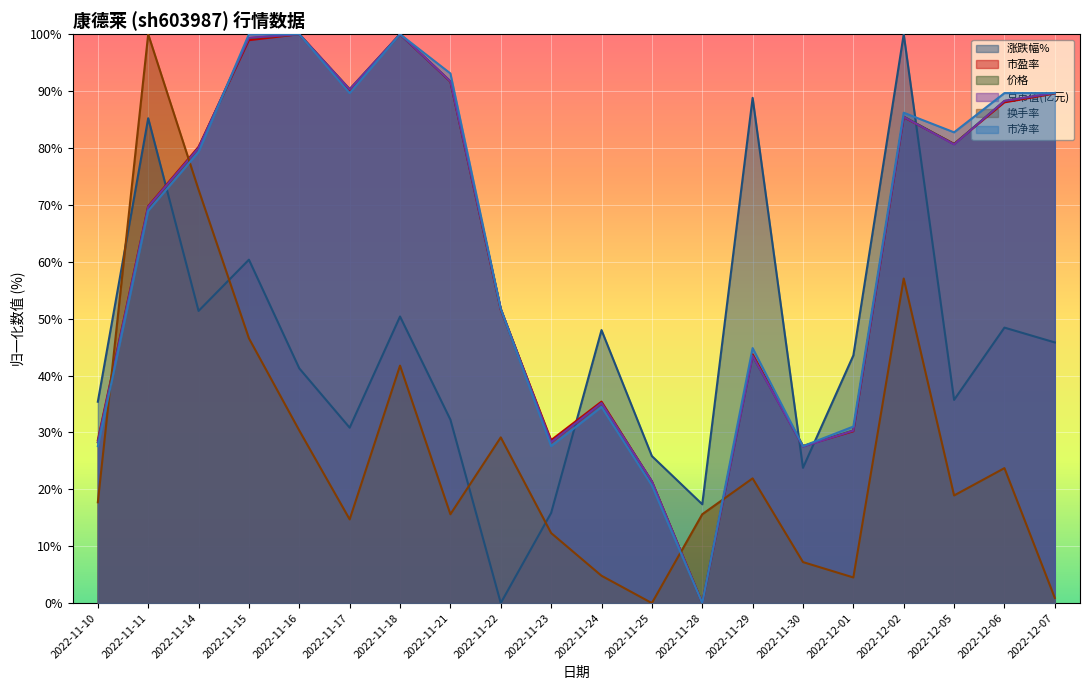

Rank the categories by 市净率 value from highest to lowest.

2022-11-15, 2022-11-16, 2022-11-18, 2022-11-21, 2022-11-17, 2022-12-06, 2022-12-07, 2022-12-02, 2022-12-05, 2022-11-14, 2022-11-11, 2022-11-22, 2022-11-29, 2022-11-24, 2022-12-01, 2022-11-10, 2022-11-23, 2022-11-30, 2022-11-25, 2022-11-28